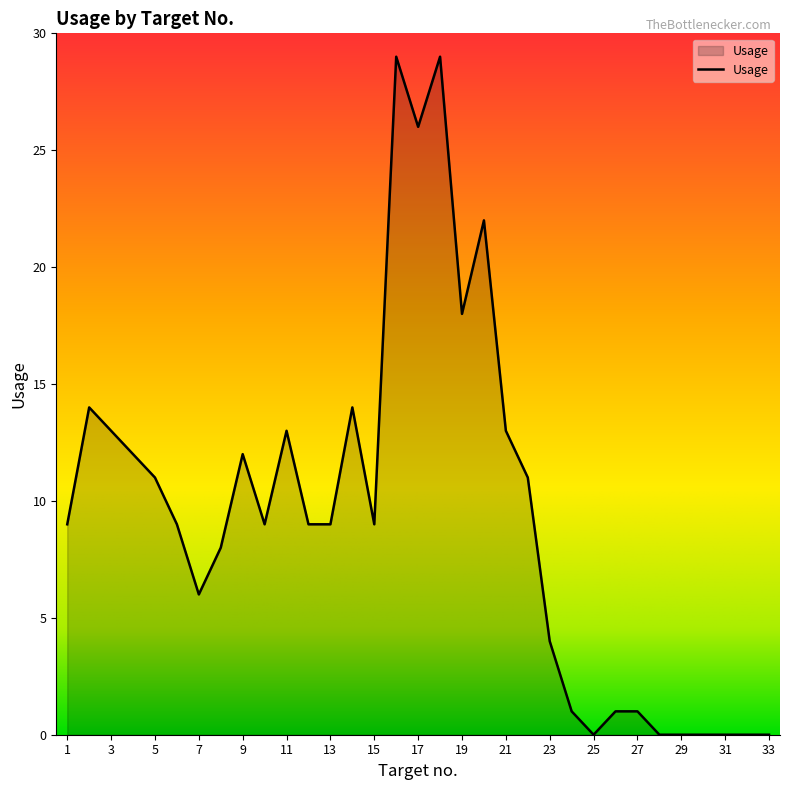

What is the difference between the maximum and second lowest values?

29